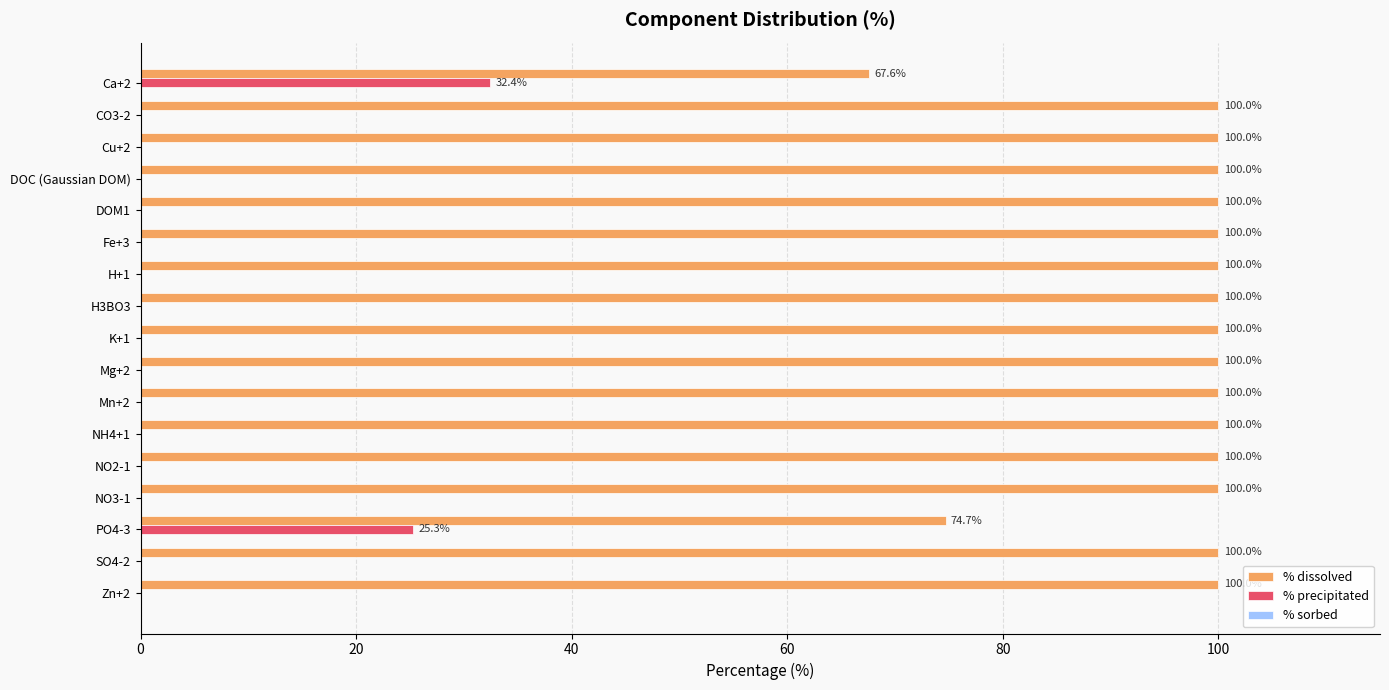

What is the sum of all % dissolved values?

1642.3